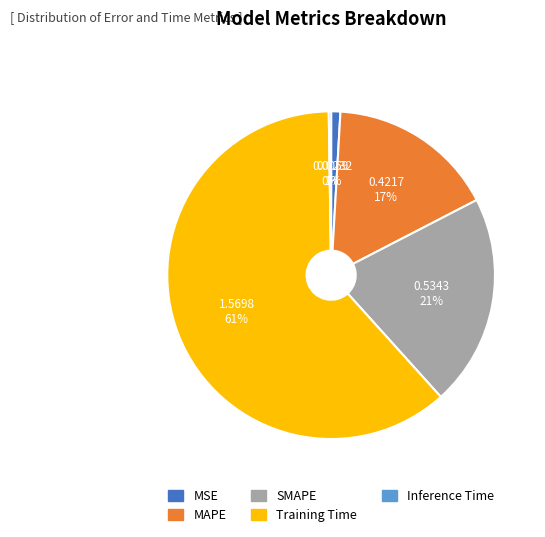

To the nearest percent, what is the difference between the largest and smallest slice percentages?

61%